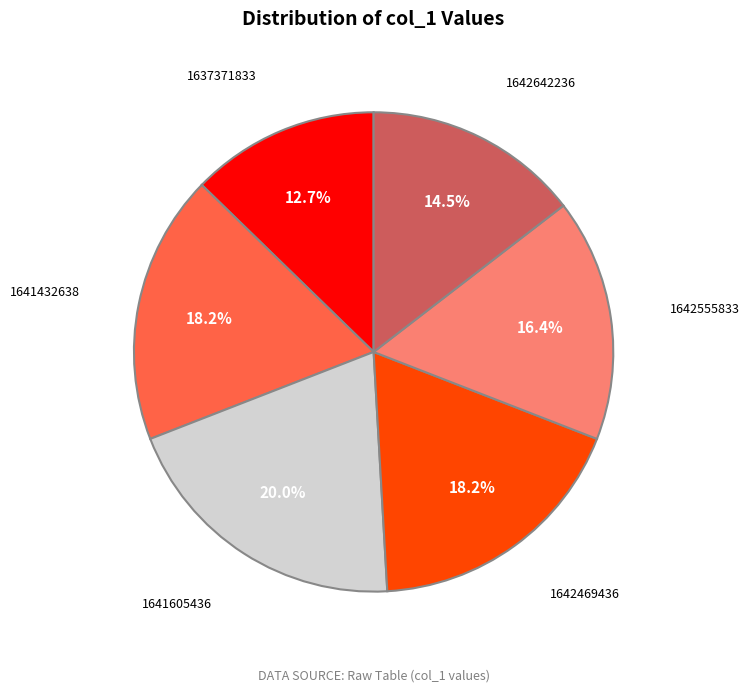

Is 1641432638 the majority of the pie?

No